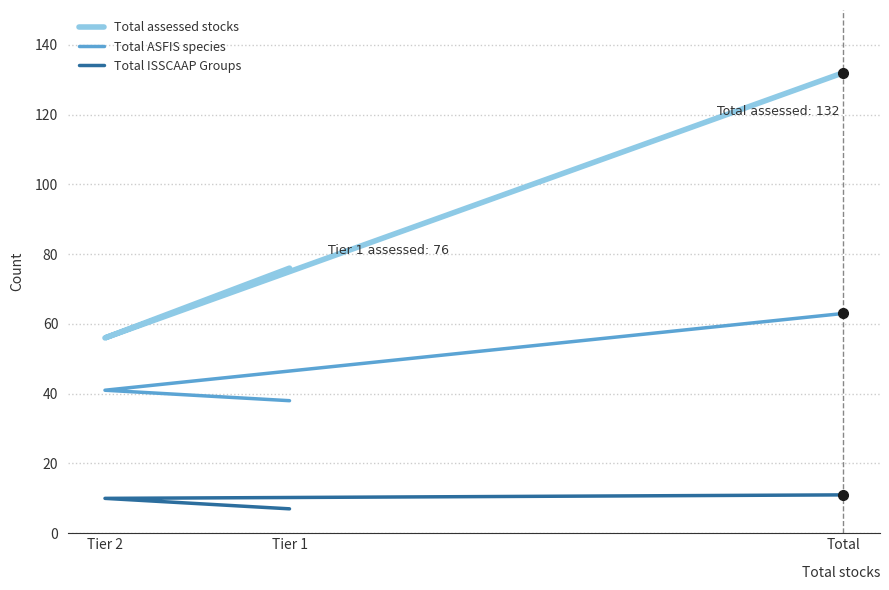

What is the greatest value displayed?

132